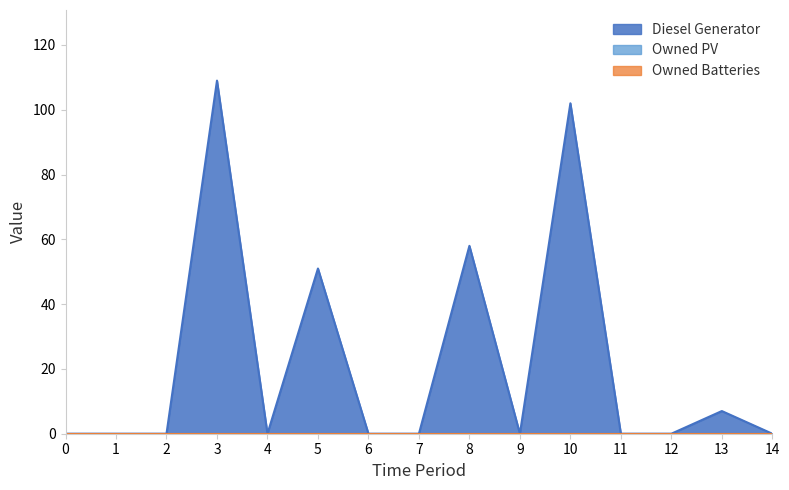

True or false: Diesel Generator and Owned Batteries intersect in this chart.

False